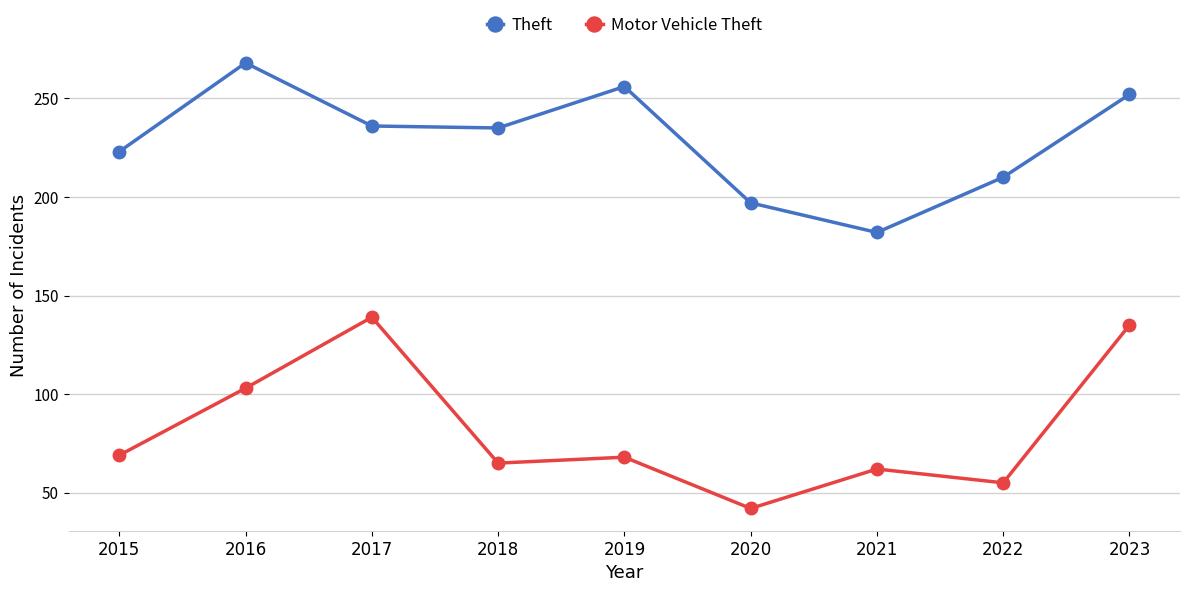

In Theft, how many points are lower than both neighbors (excluding endpoints)?

2